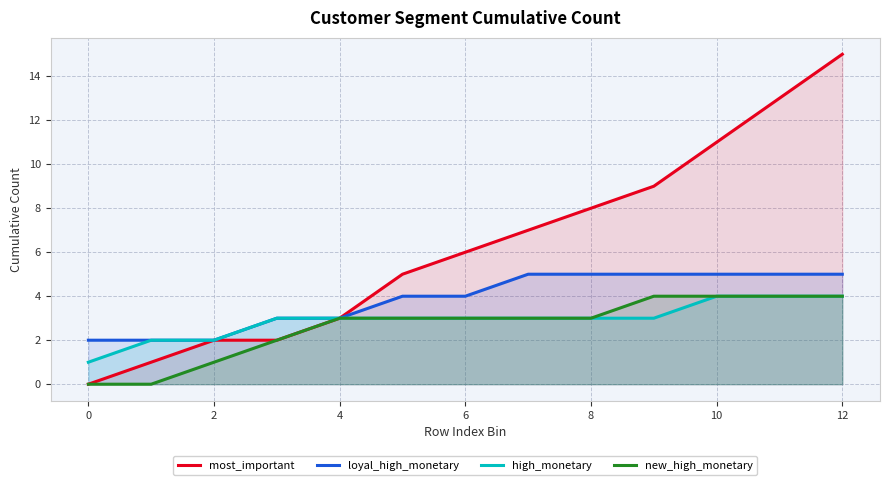

Reading left to right, what are all the values shown in this chart?

most_important: 0	1	2	2	3	5	6	7	8	9	11	13	15
loyal_high_monetary: 2	2	2	3	3	4	4	5	5	5	5	5	5
high_monetary: 1	2	2	3	3	3	3	3	3	3	4	4	4
new_high_monetary: 0	0	1	2	3	3	3	3	3	4	4	4	4